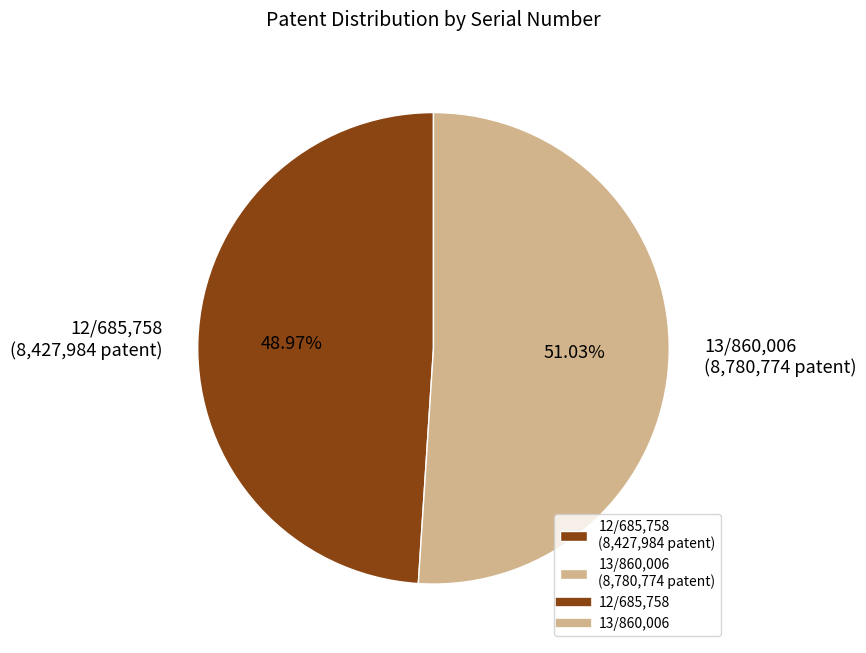

Is it true that 12/685,758 is 49% of the pie?

True